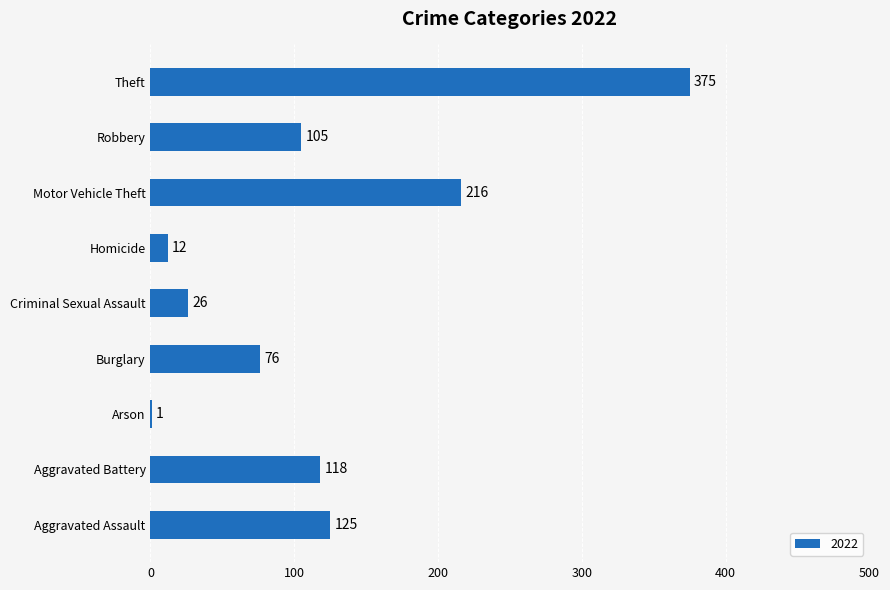

Is it true that the value at Burglary is 45?

False